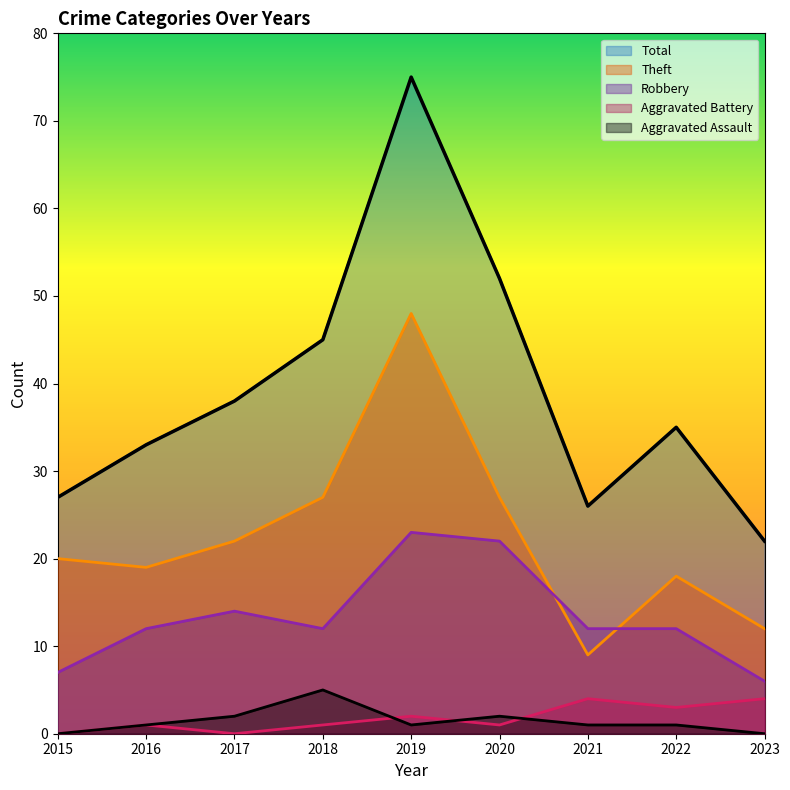

At which category is the sum across all series the highest?

2019